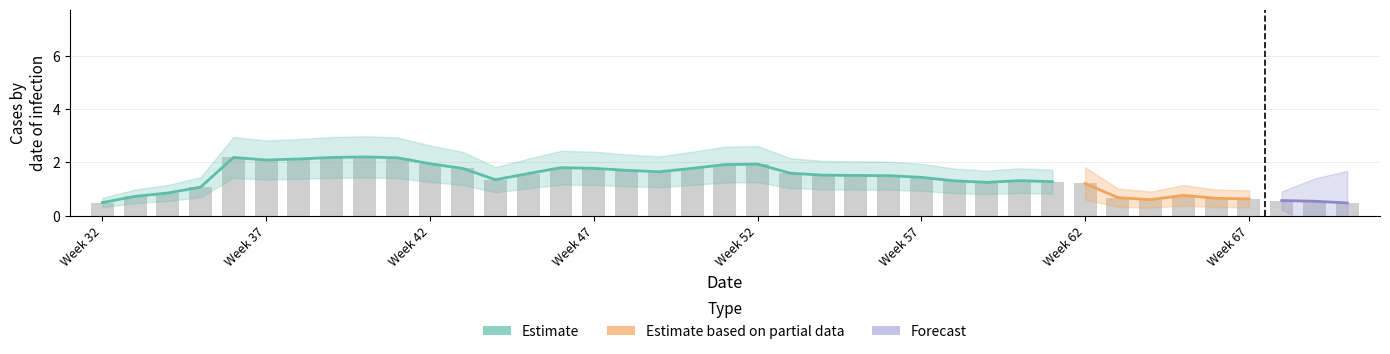

What is the minimum value shown in the chart?

0.5